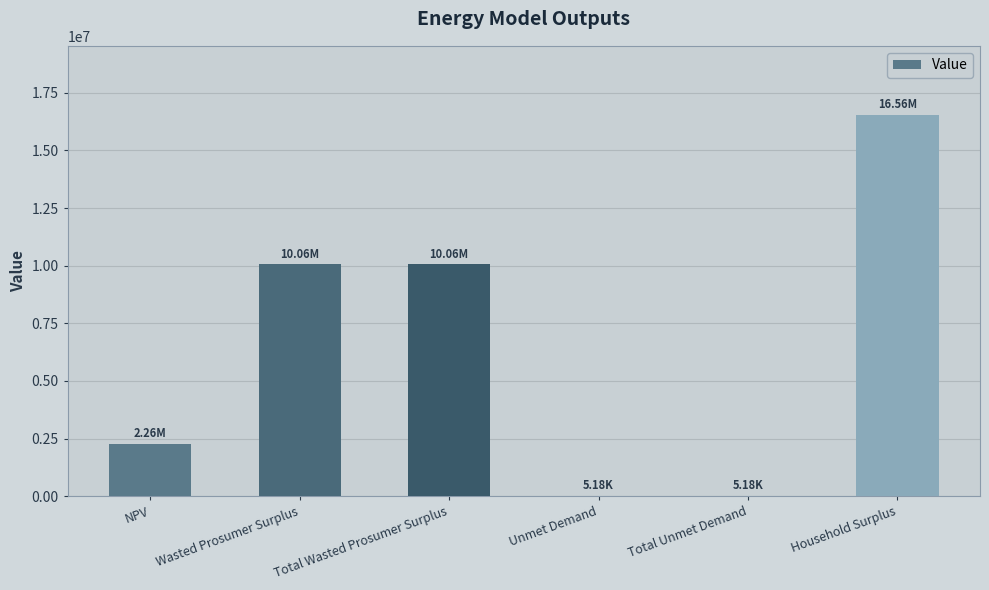

Which has a higher value, Unmet Demand or NPV?

NPV